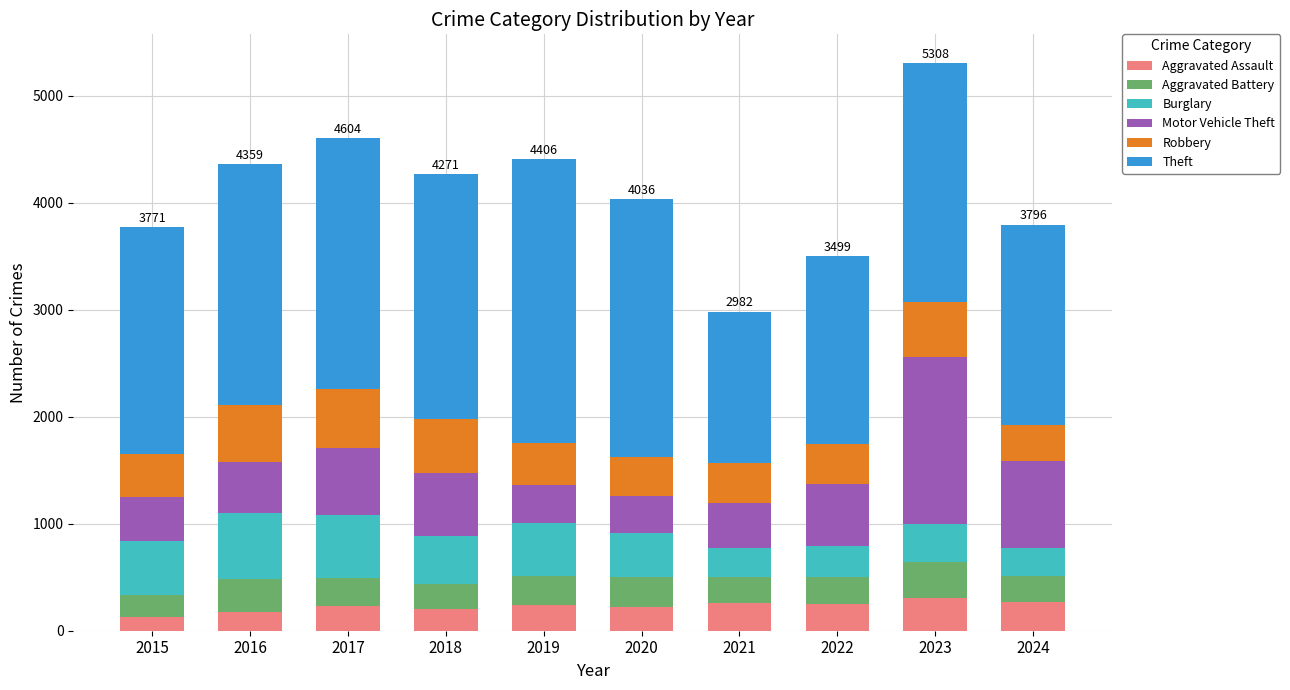

What is the difference between the second highest and second lowest values in the Aggravated Assault series?

90